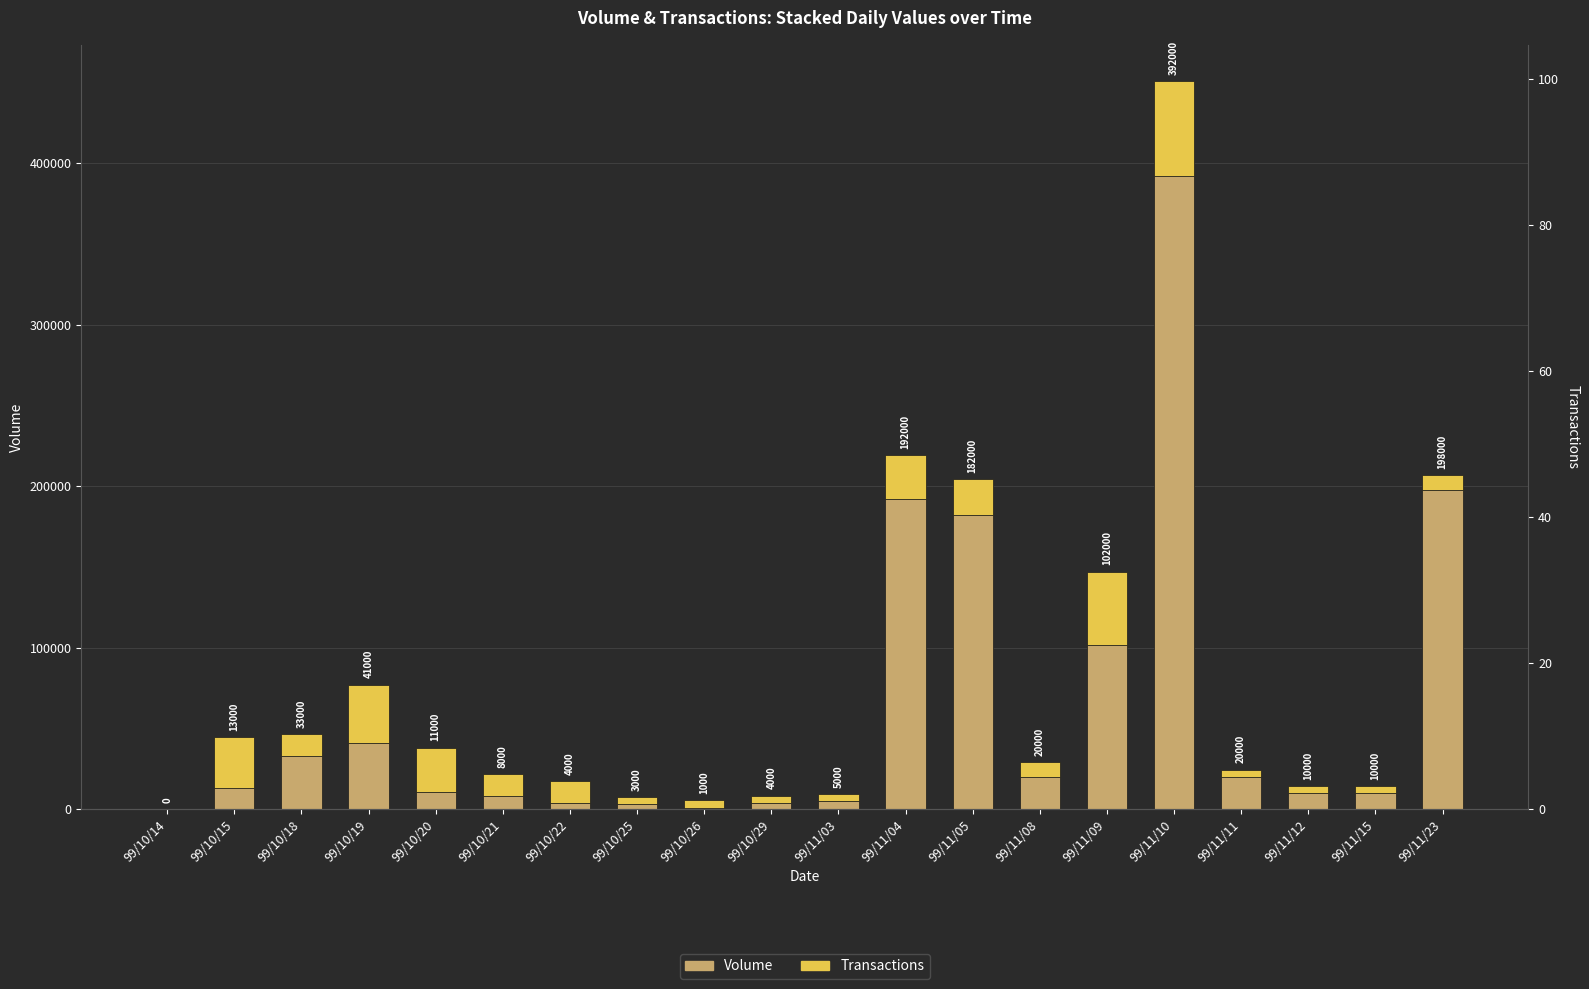

At which category is the sum across all series the highest?

99/11/10